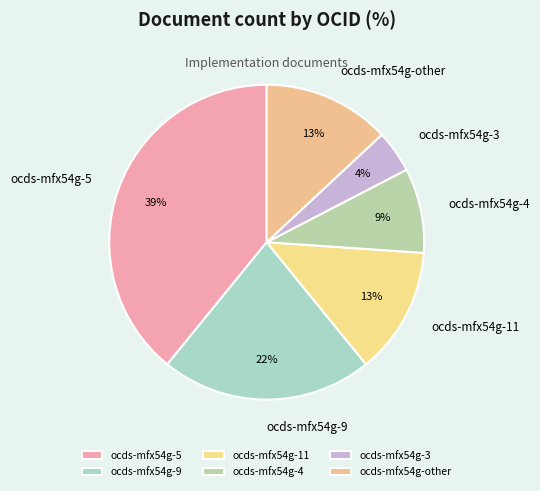

To the nearest percent, what is the combined percentage of ocds-mfx54g-4 and ocds-mfx54g-other?

22%